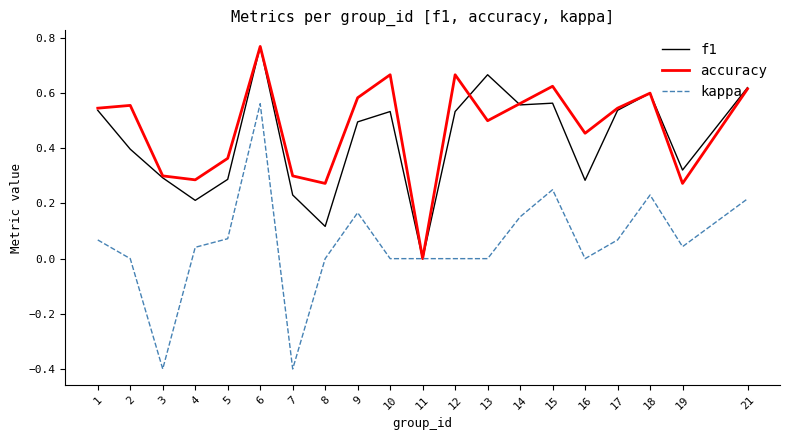

Which series has the largest total across all categories?

accuracy